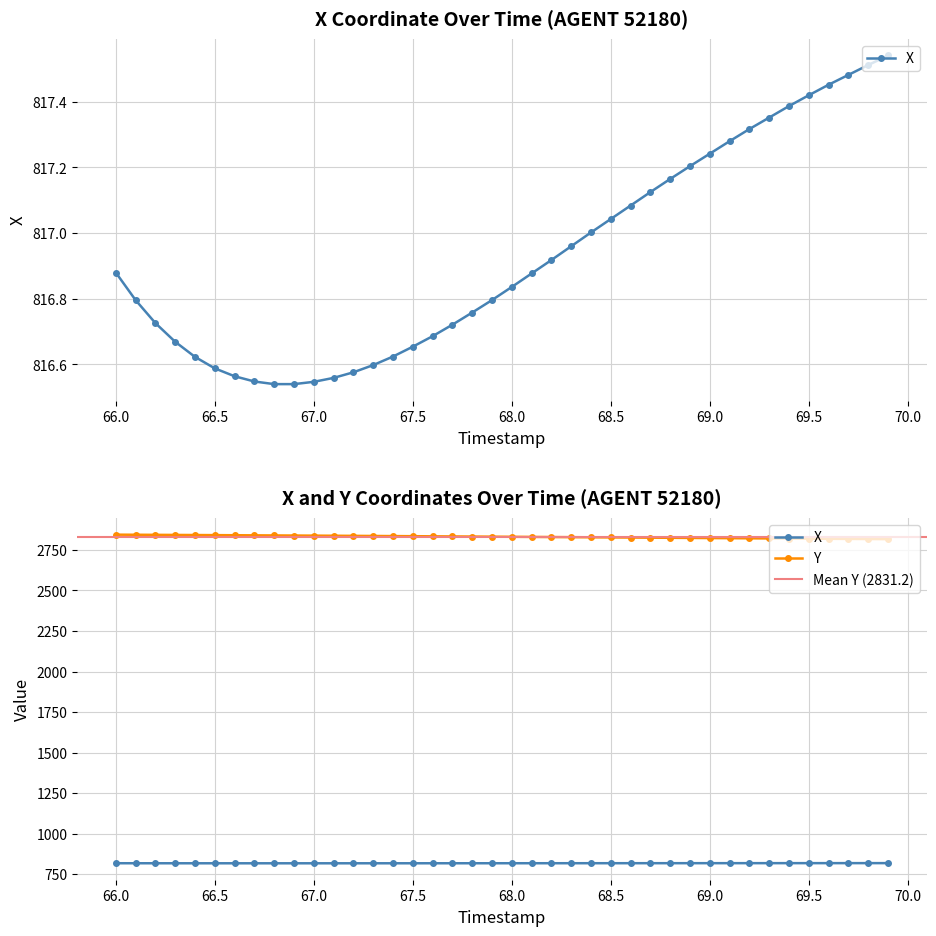

List the labels in order of Y value, largest first.

66.0, 66.1, 66.2, 66.3, 66.4, 66.5, 66.6, 66.7, 66.8, 66.9, 67.0, 67.1, 67.2, 67.3, 67.4, 67.5, 67.6, 67.7, 67.8, 67.9, 68.0, 68.1, 68.2, 68.3, 68.4, 68.5, 68.6, 68.7, 68.8, 68.9, 69.0, 69.1, 69.2, 69.3, 69.4, 69.5, 69.6, 69.7, 69.8, 69.9